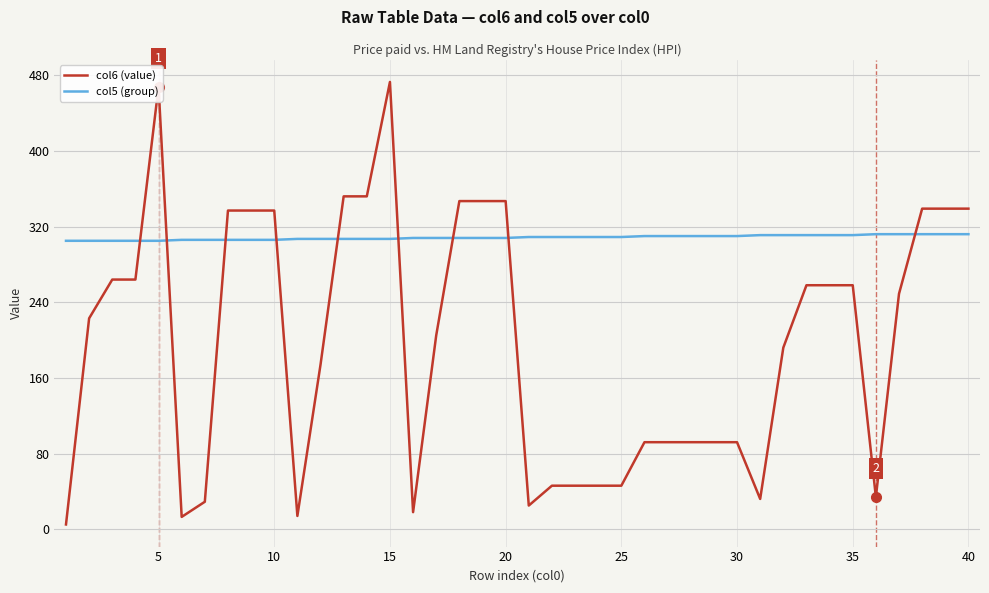

How many lines are shown in the chart?

2